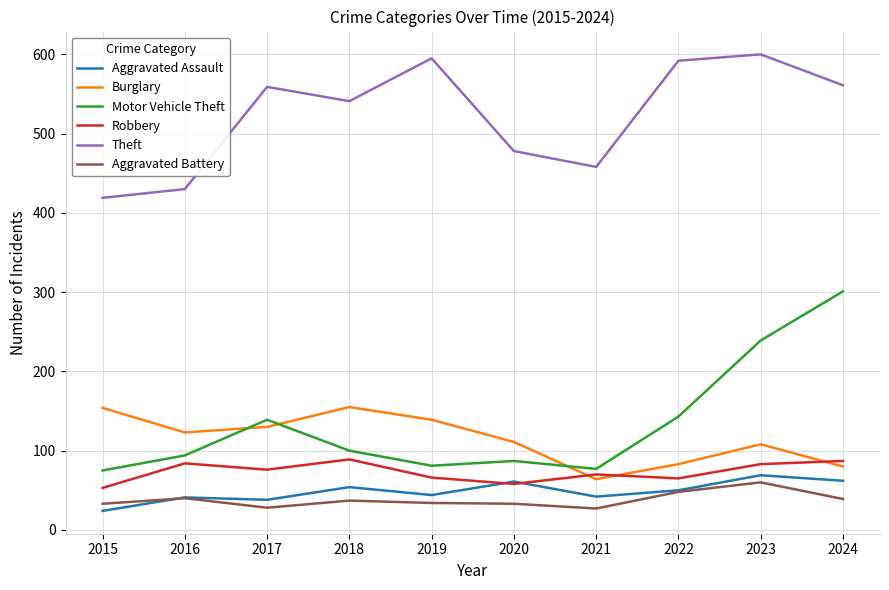

True or false: Burglary and Motor Vehicle Theft cross at least once.

True